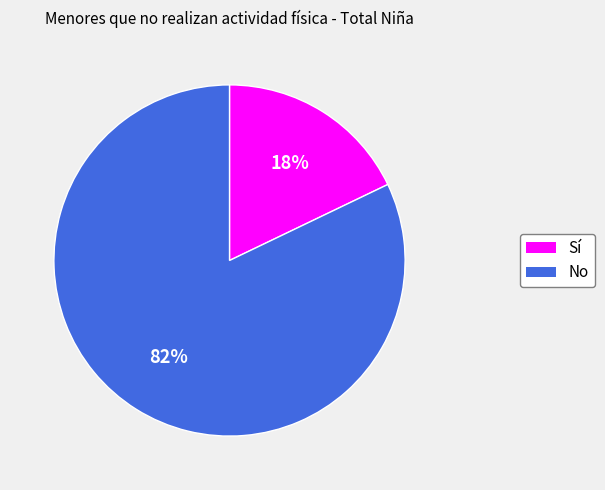

Rank the categories by value from highest to lowest.

No, Sí